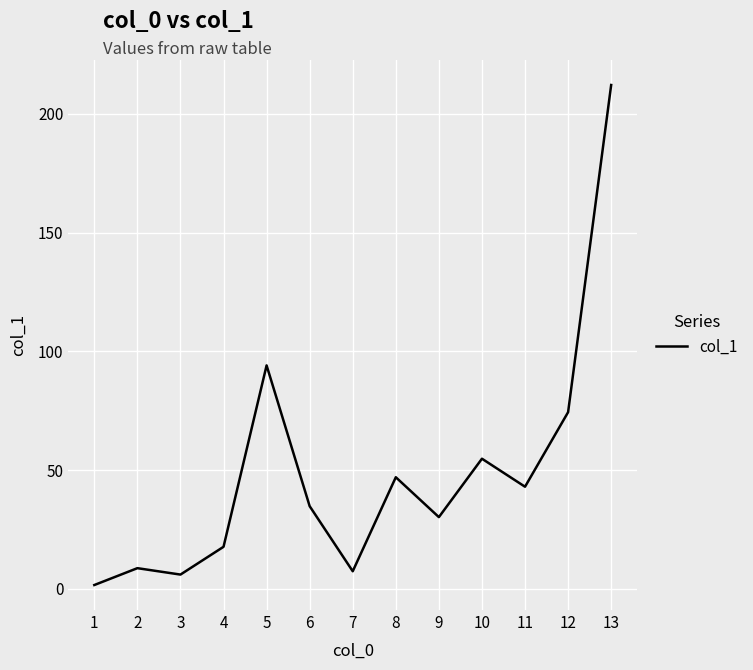

At which category does the data reach its first local peak?

2